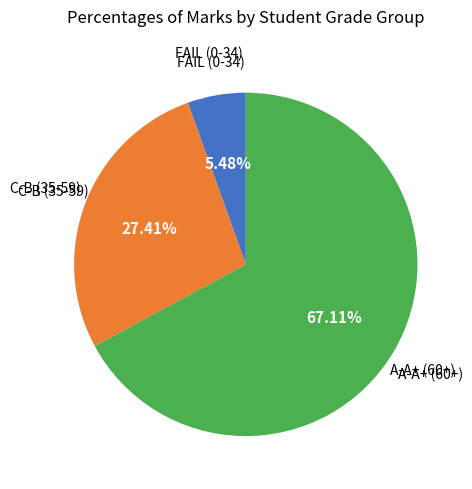

How many slices are in this pie chart?

3